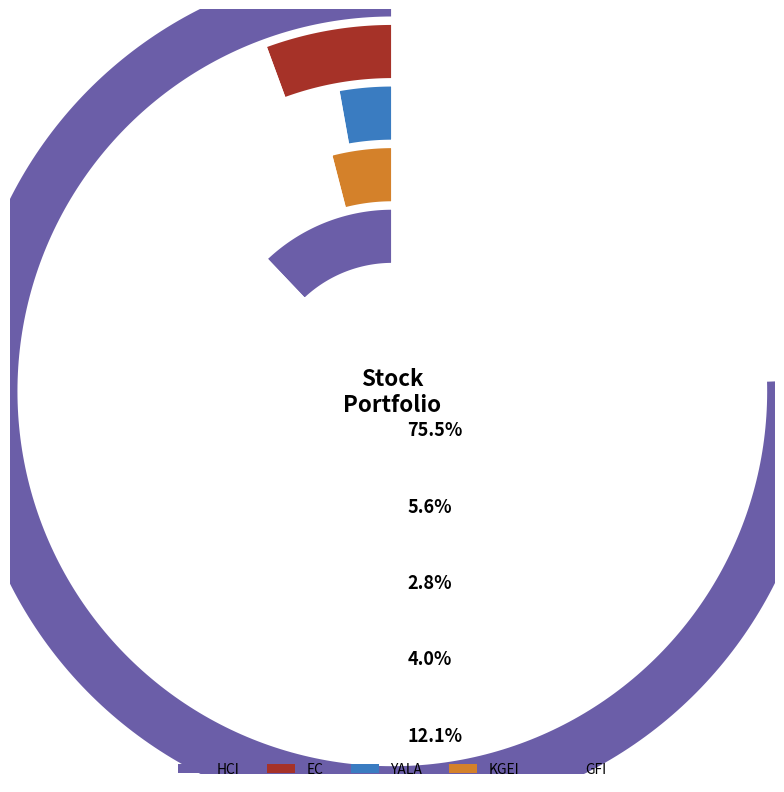

True or false: YALA accounts for 3% of the total.

True